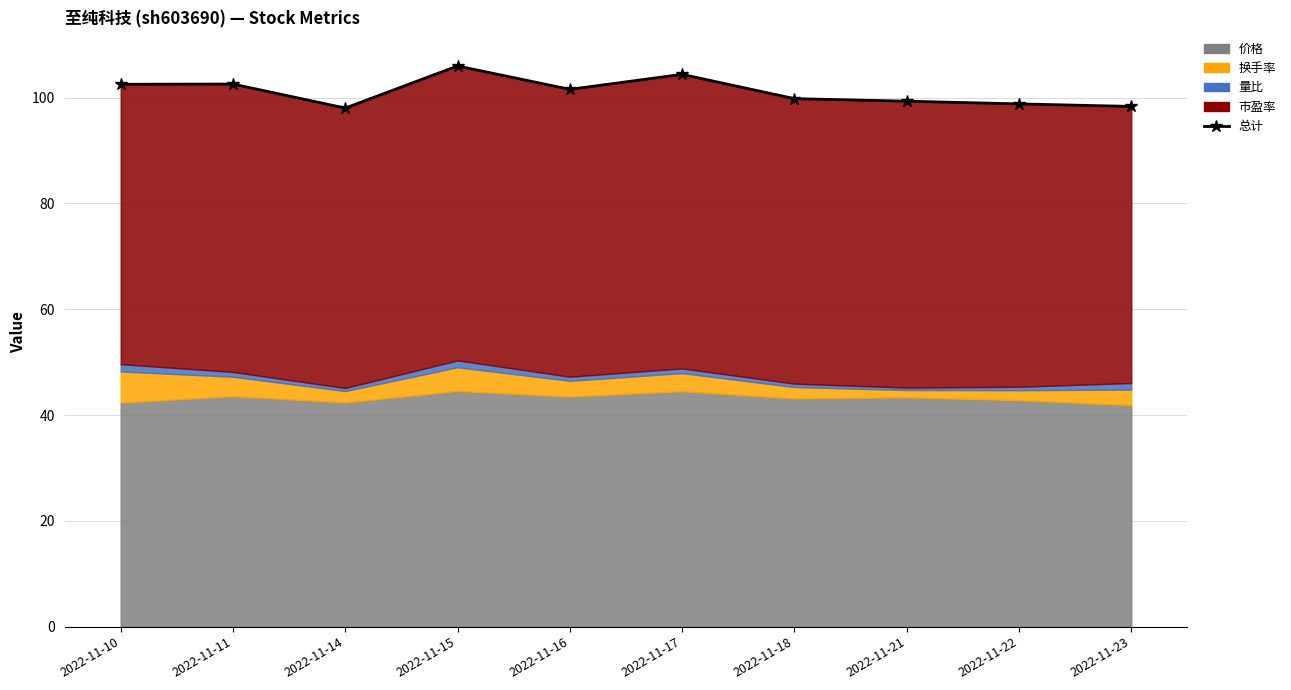

What is the average value?

101.1